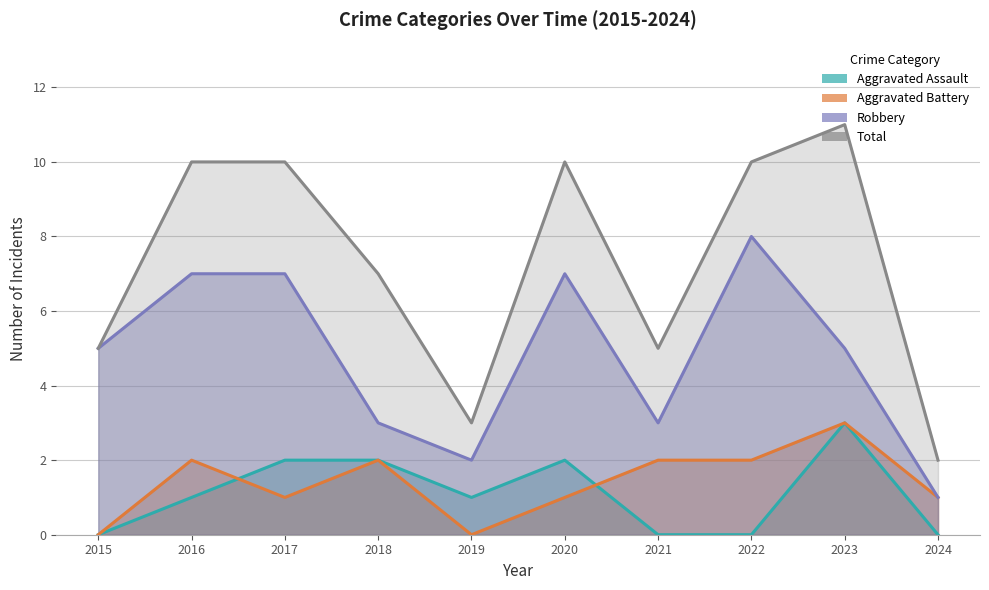

Count the number of data series in this chart.

4